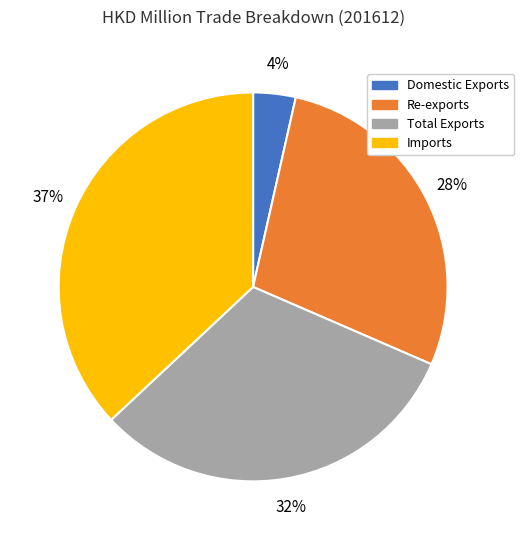

Which has a higher value, Total Exports or Re-exports?

Total Exports